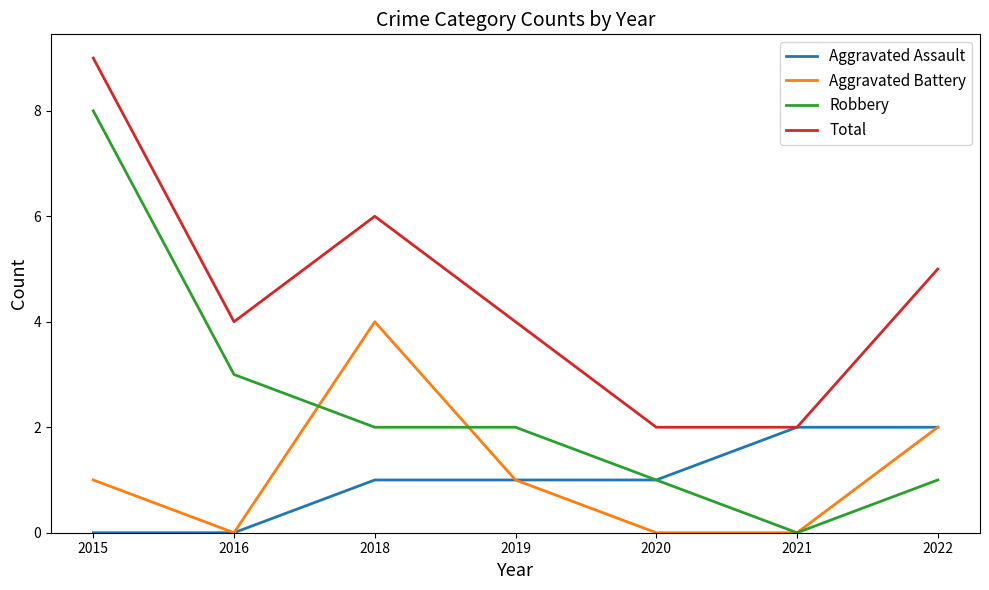

What is the total value across all series at 2019?

8